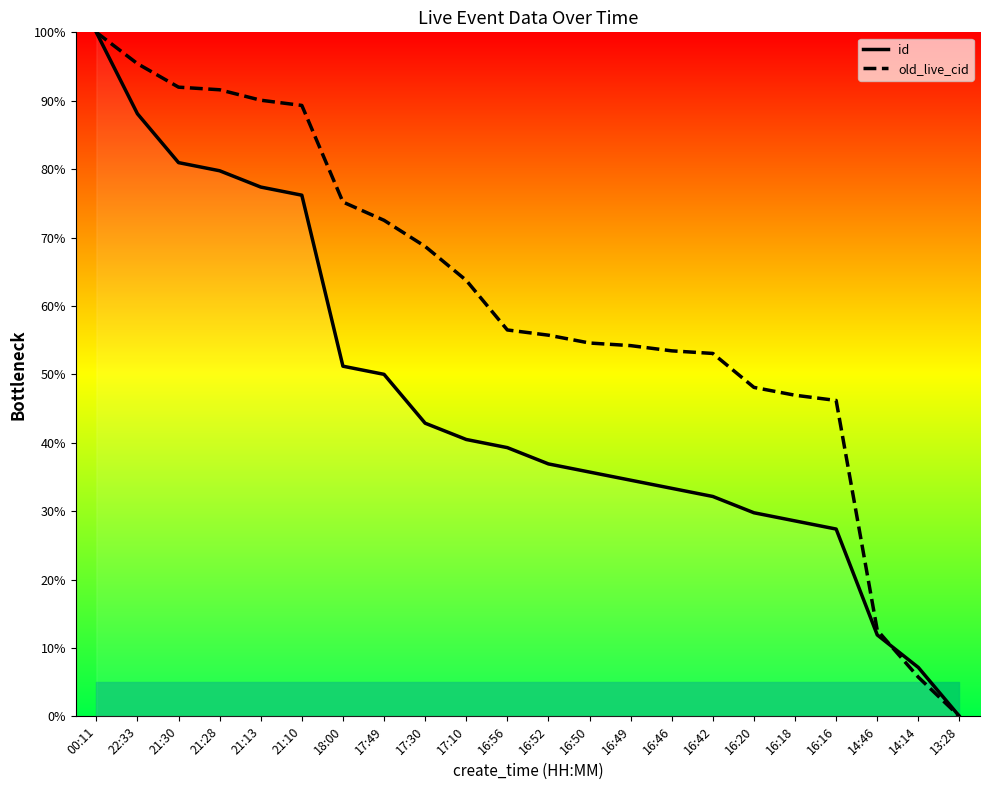

What is the label of the 5th point from the right?

16:18